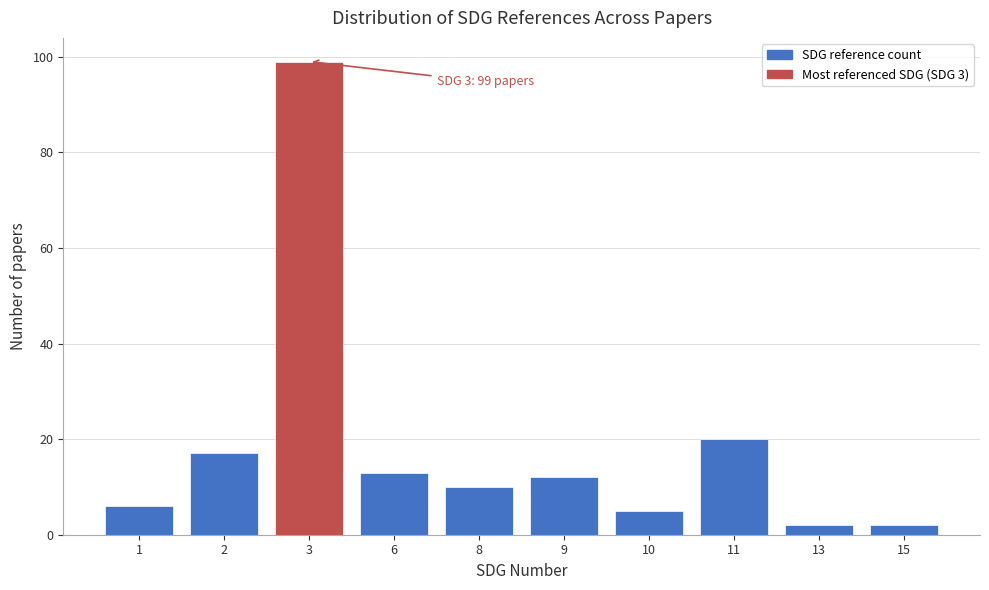

Reading right to left, what are all the values shown in this chart?

15=2	13=2	11=20	10=5	9=12	8=10	6=13	3=99	2=17	1=6